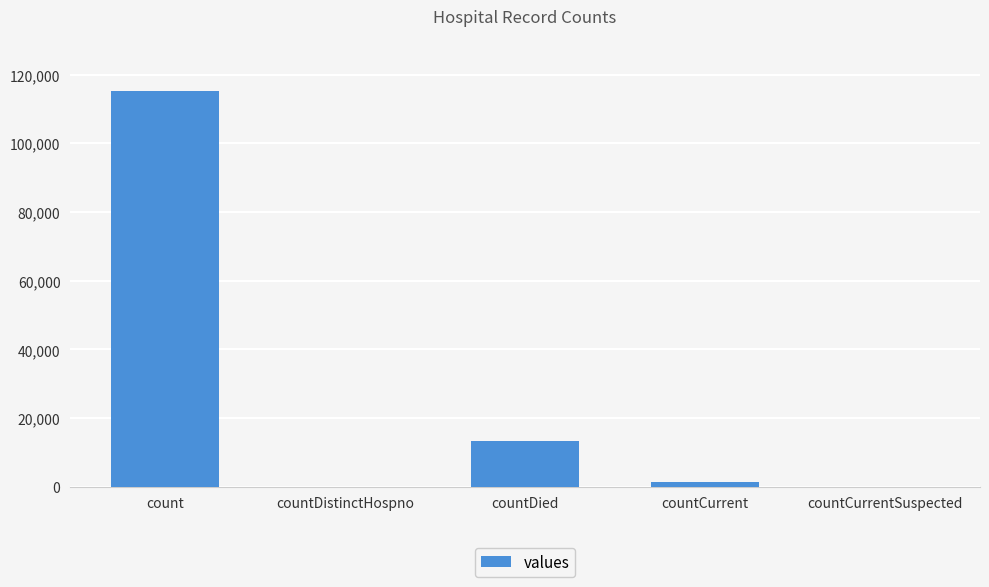

Which category has the highest value across all series?

count